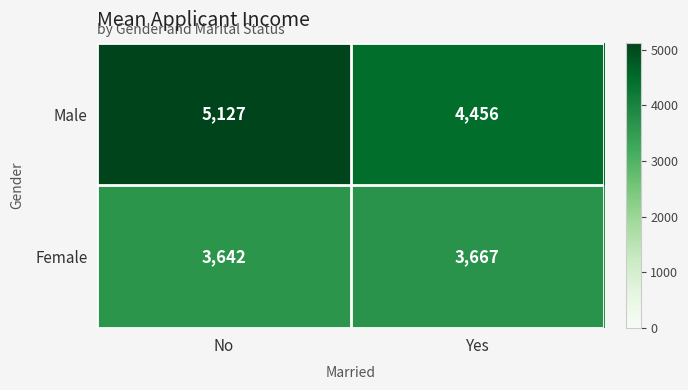

At No, list the series in order from largest to smallest.

Male, Female